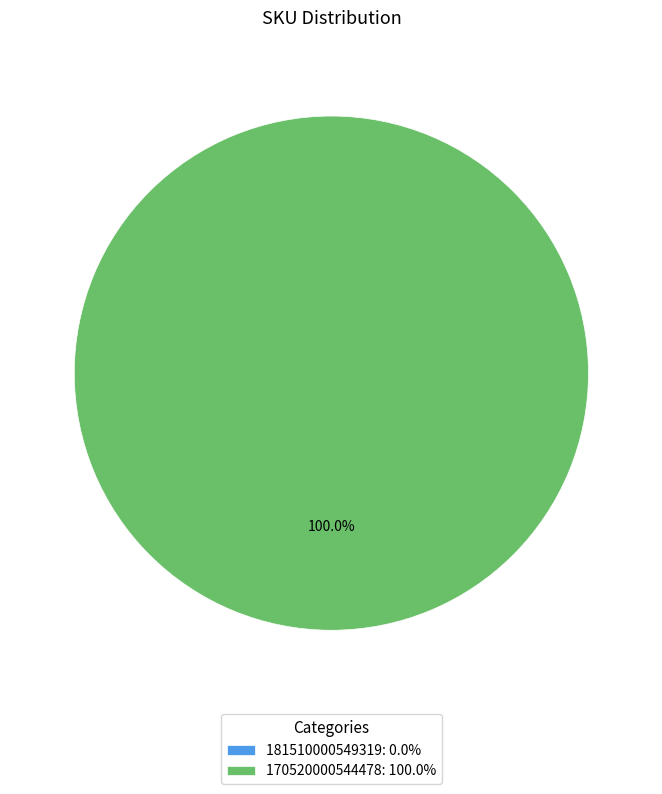

Count the number of slices in the pie.

2